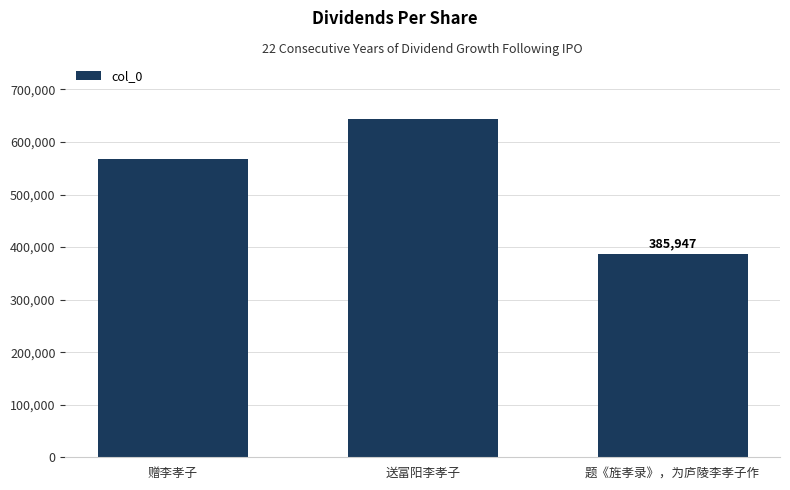

Between 题《旌孝录》，为庐陵李孝子作 and 赠李孝子, which is larger?

赠李孝子